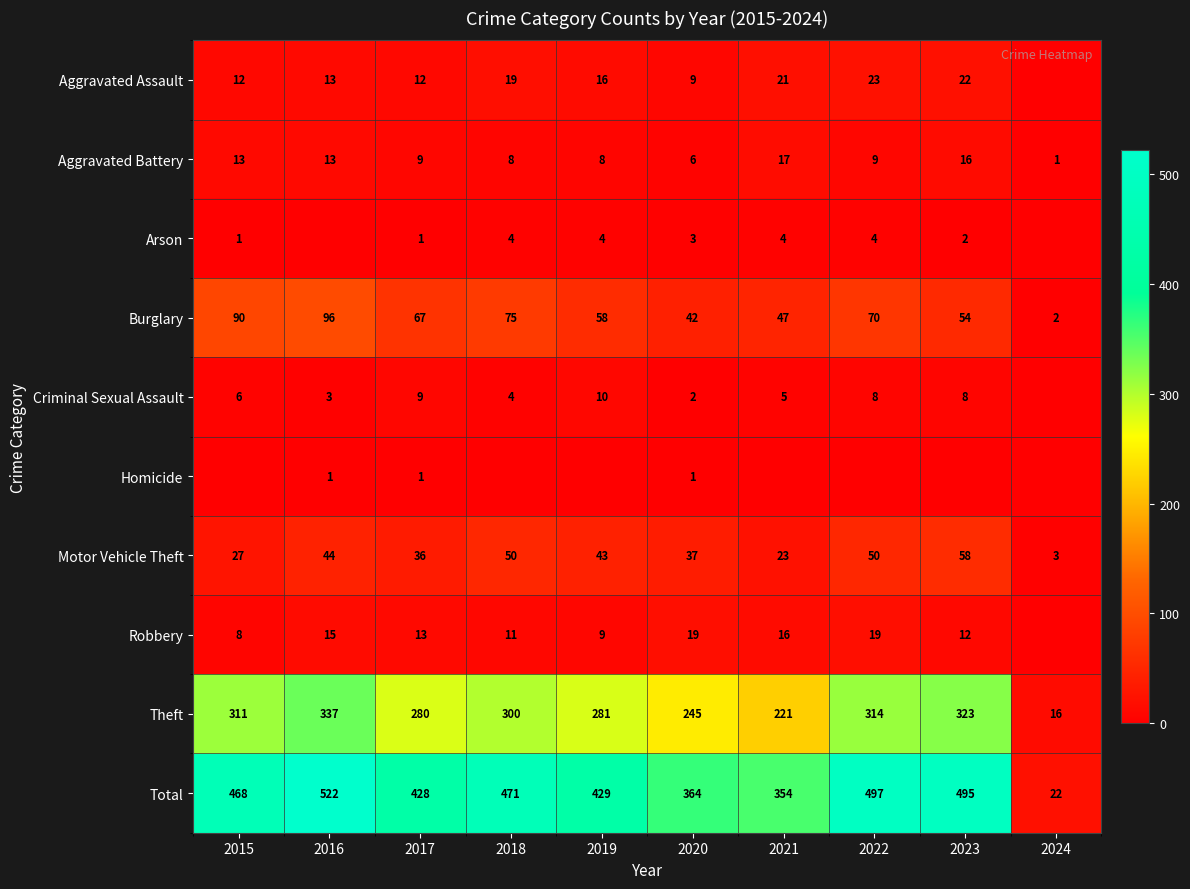

At which category is the sum across all series the highest?

2016